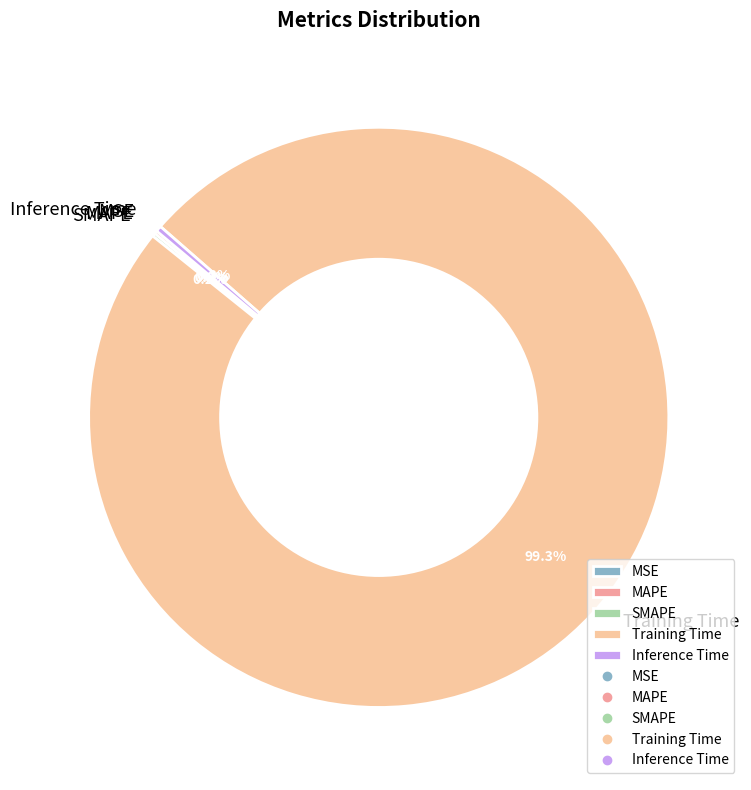

Is there any slice that represents more than half of the pie?

Yes